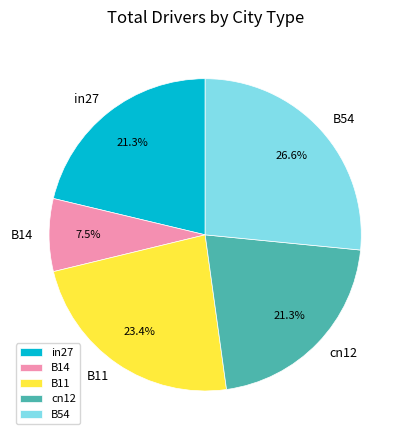

How many slices are in this pie chart?

5